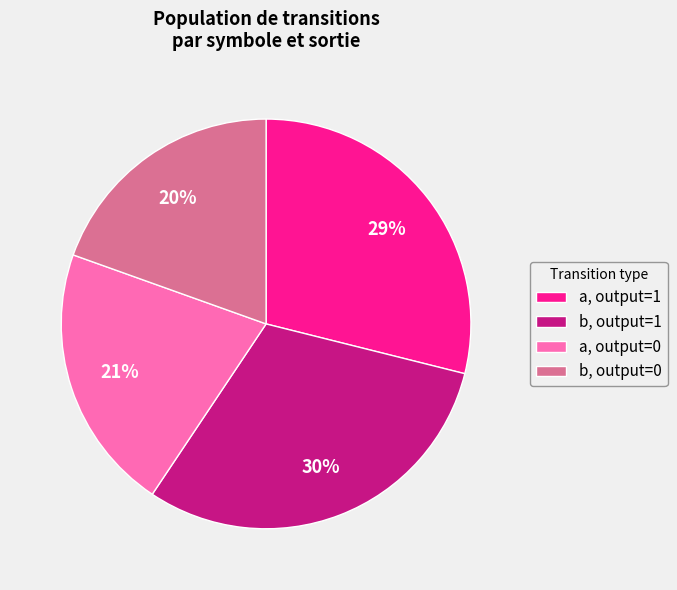

What is the largest slice in the pie chart?

b, output=1